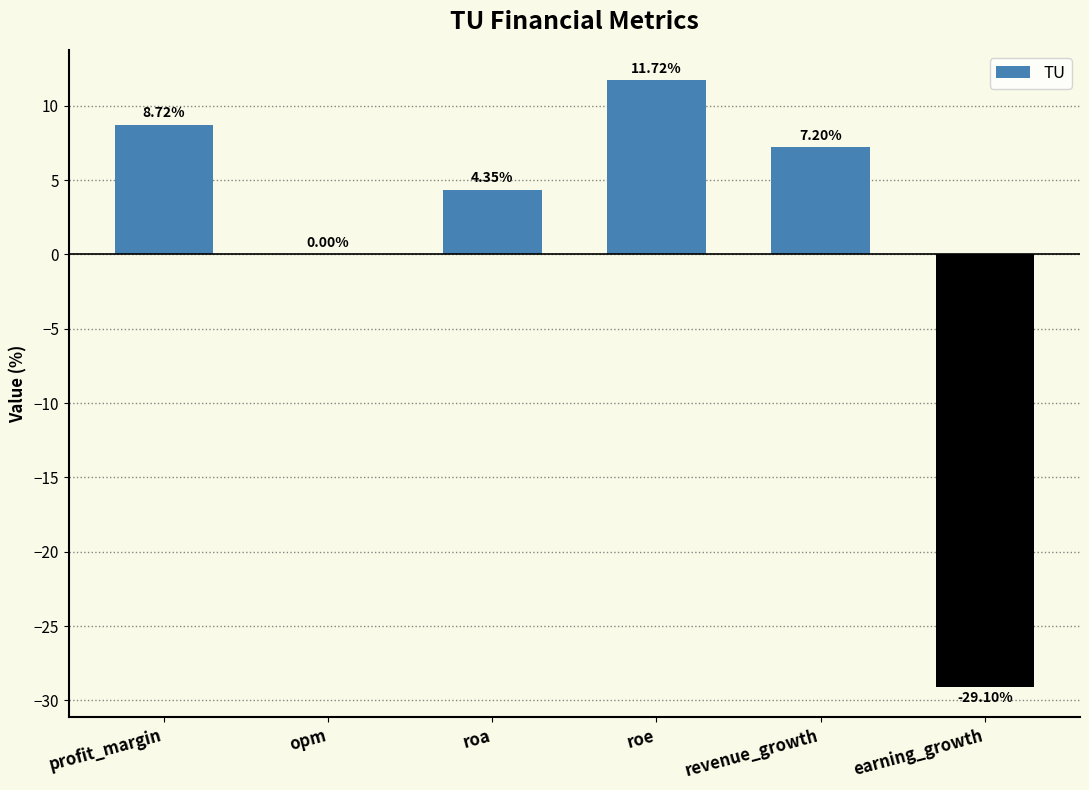

At which label does the data first exceed 7?

profit_margin